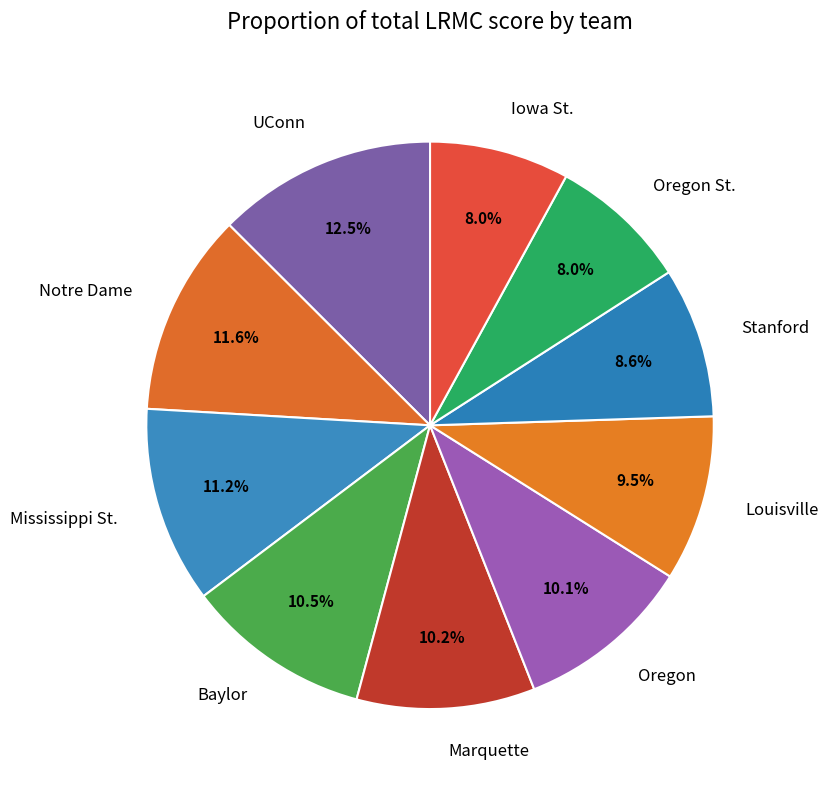

Which slice is the largest?

UConn